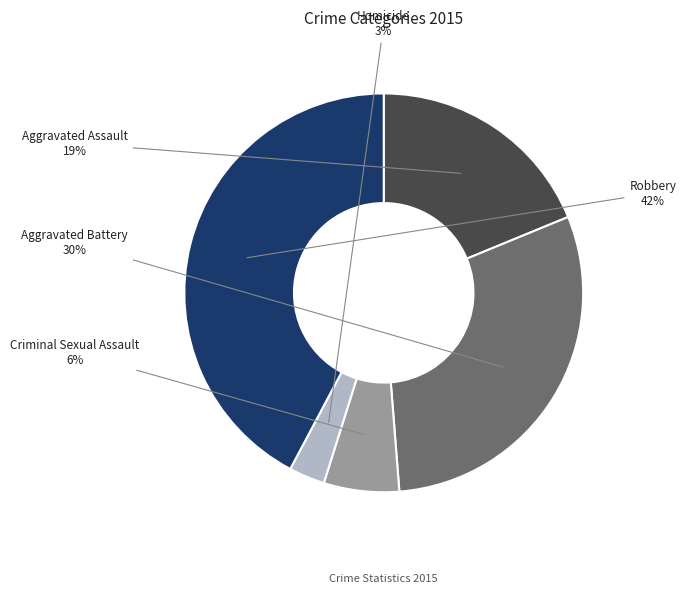

Count the number of slices in the pie.

5